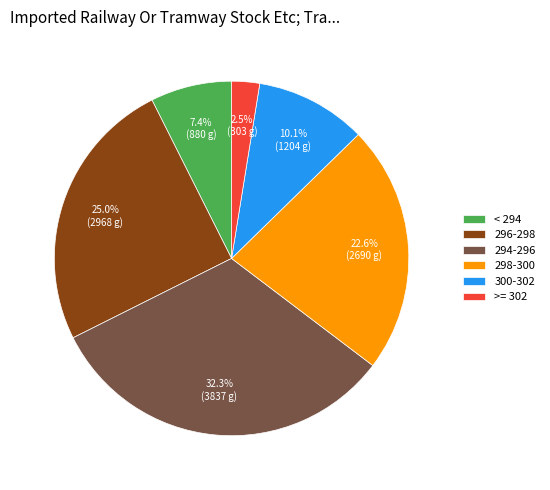

Approximately how many times larger is the value at 298-300 compared to < 294?

3.1